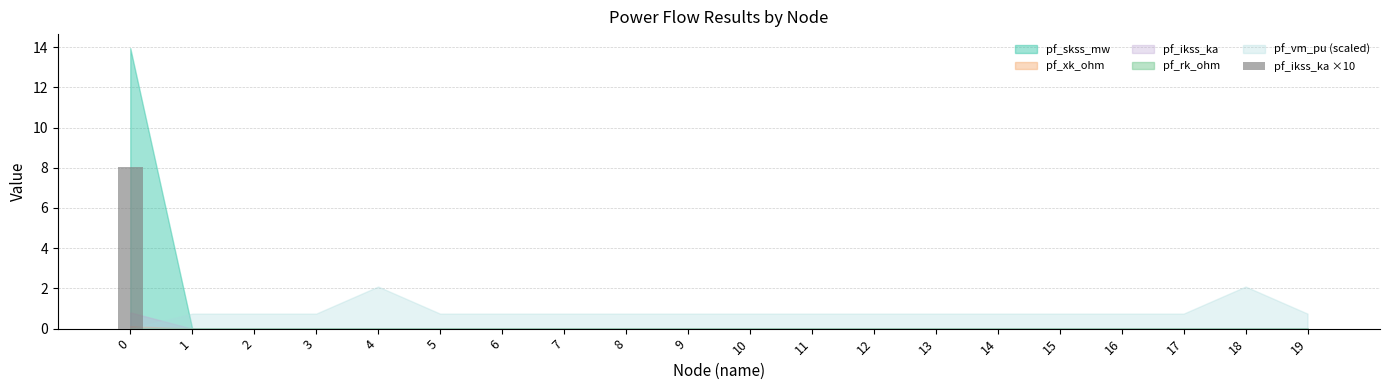

What is the greatest value displayed?

8.1